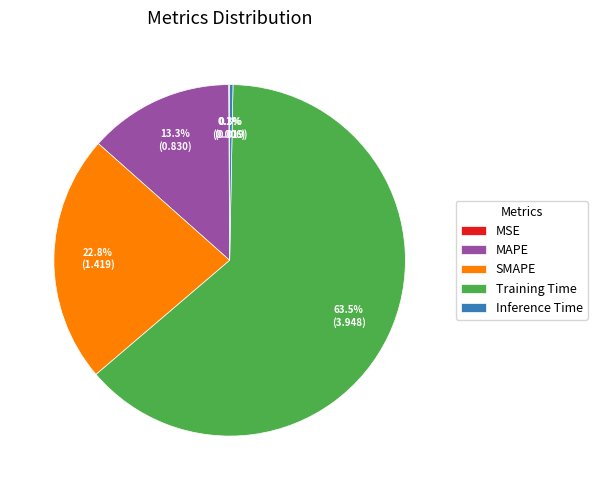

Which category accounts for the majority?

Training Time